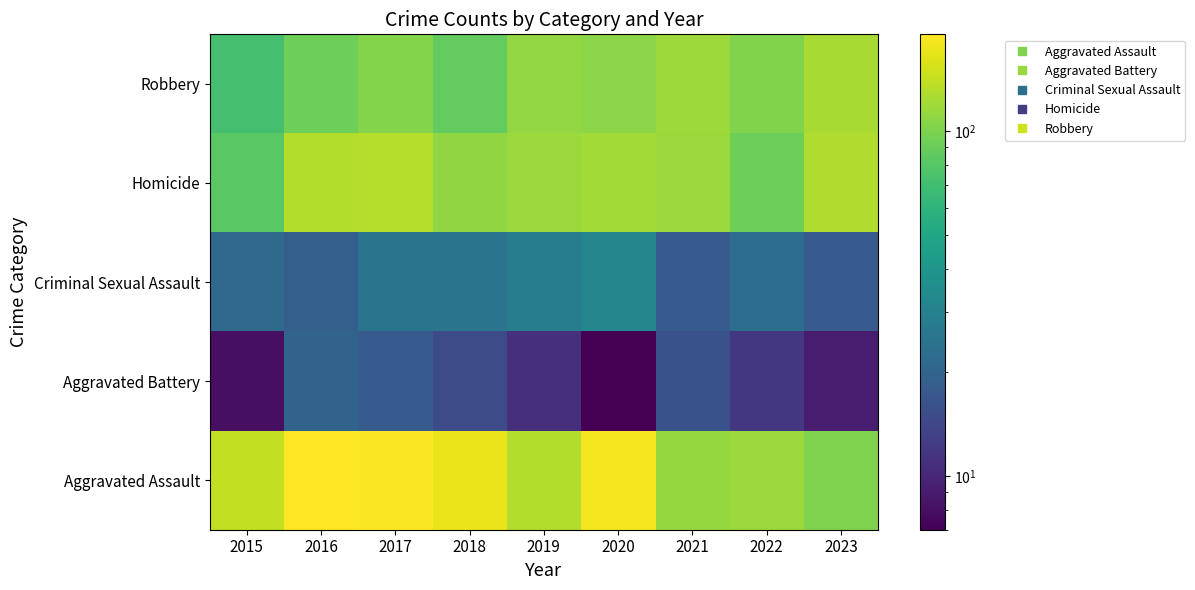

At how many categories does at least one series exceed 54?

9